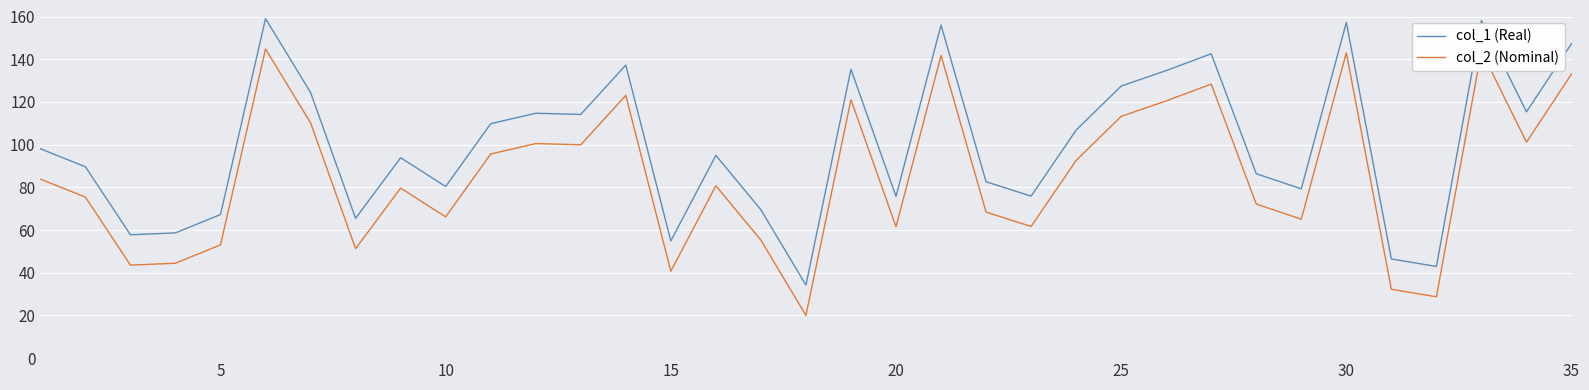

What is the maximum value for col_1 (Real)?

159.0